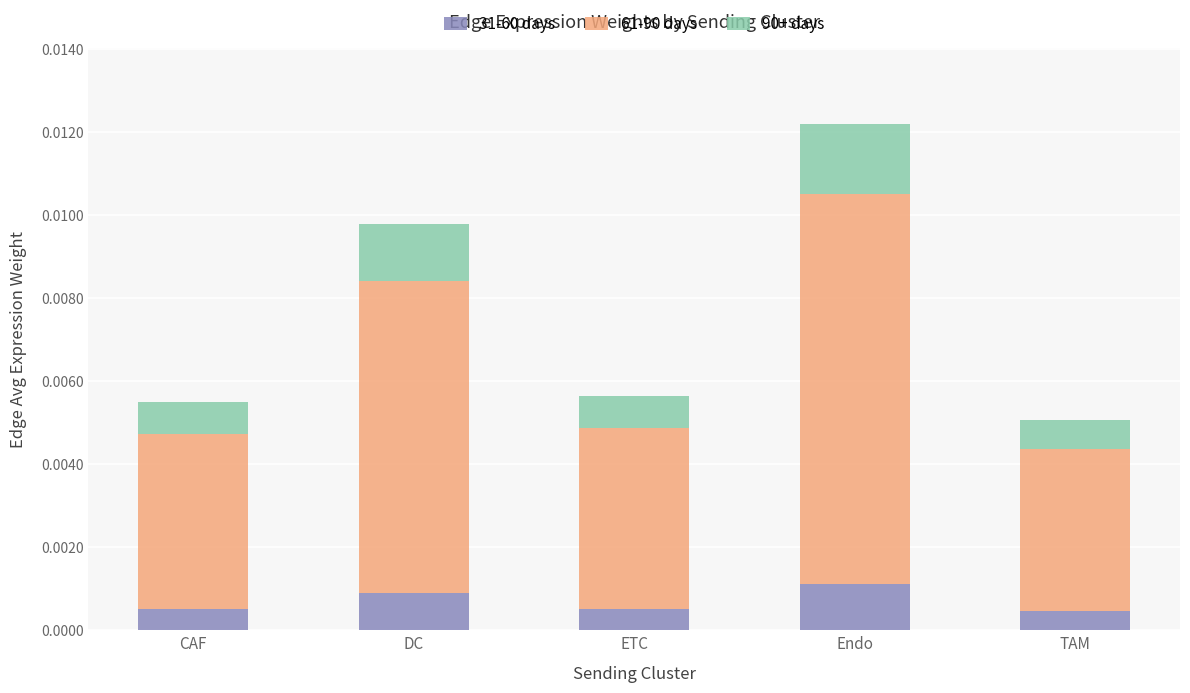

The 90+ days series shows 0.0 at ETC. True or false?

True